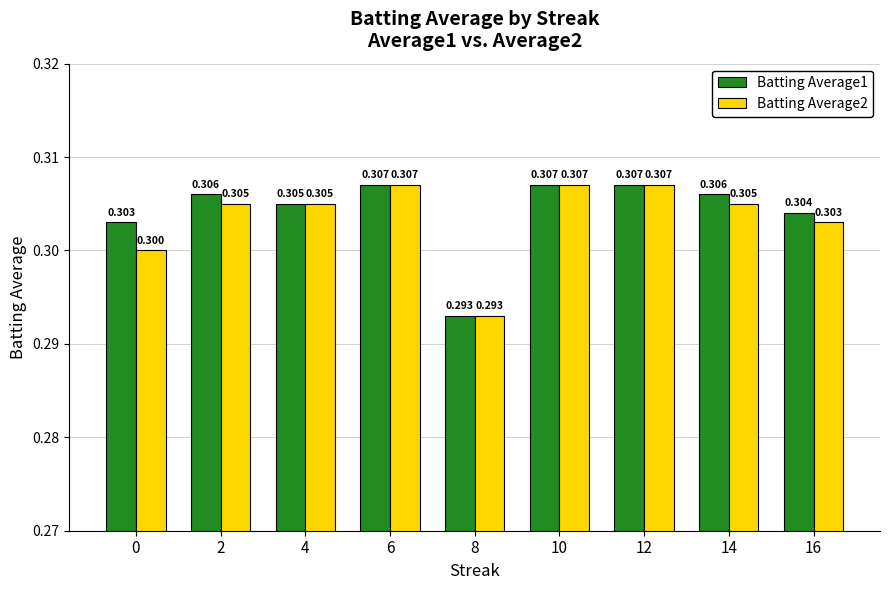

How many bars are there in total?

18